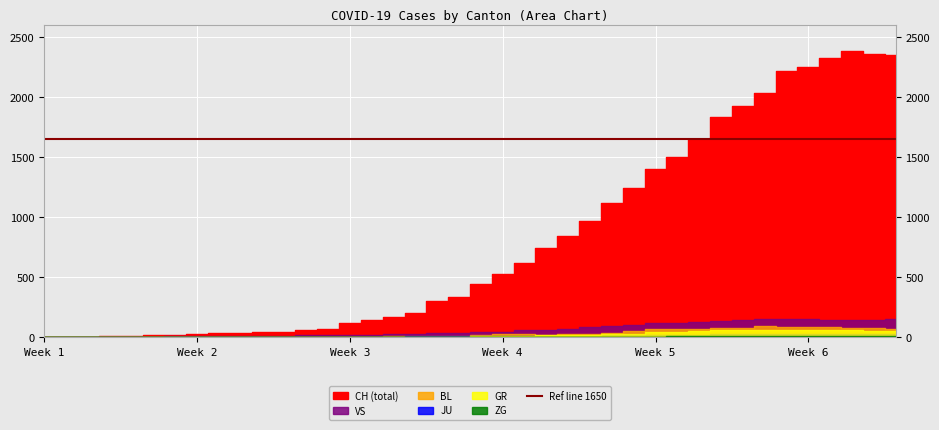

Which series changed the most between 1 and 17?

CH